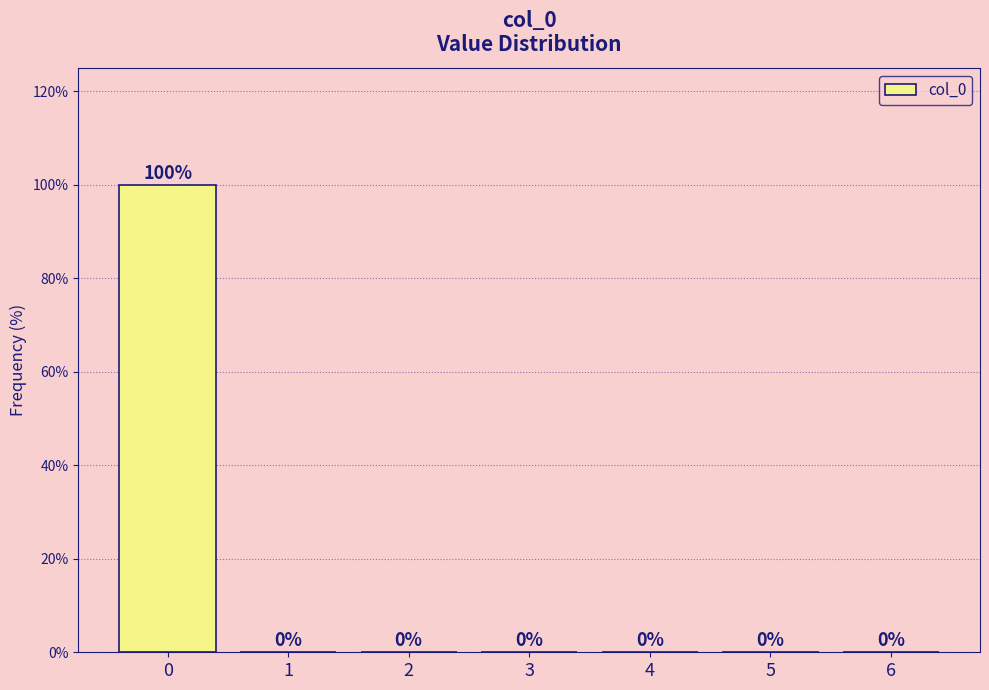

Reading left to right, what are all the values shown in this chart?

0=100	1=0	2=0	3=0	4=0	5=0	6=0